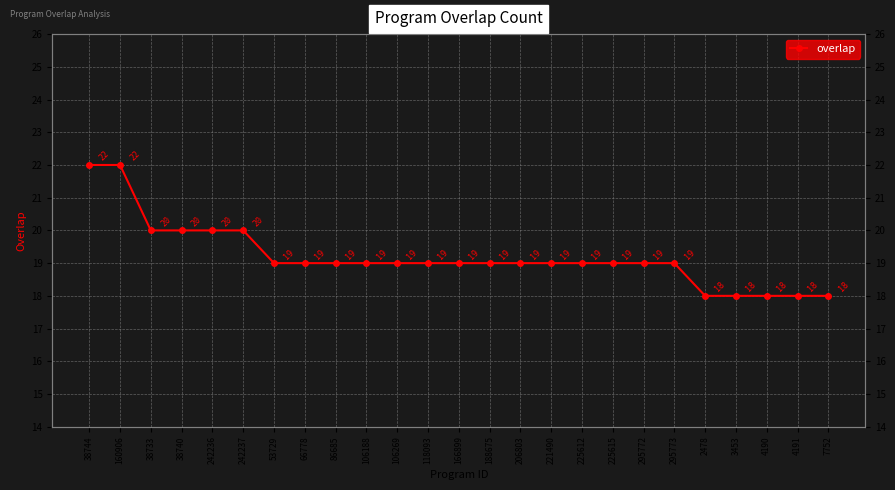

How many lines are shown in the chart?

1